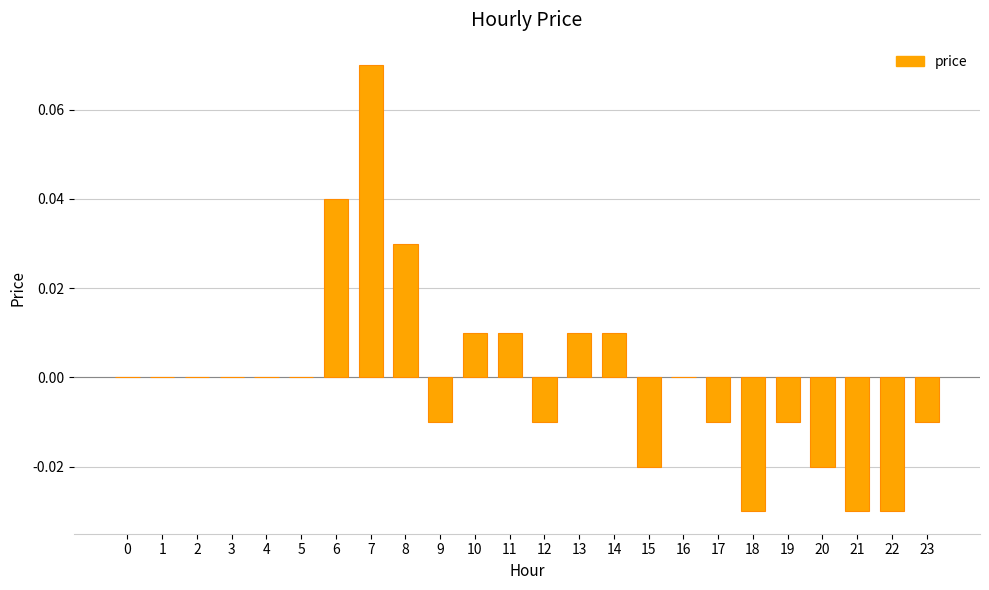

Which has a higher value, 18 or 10?

10